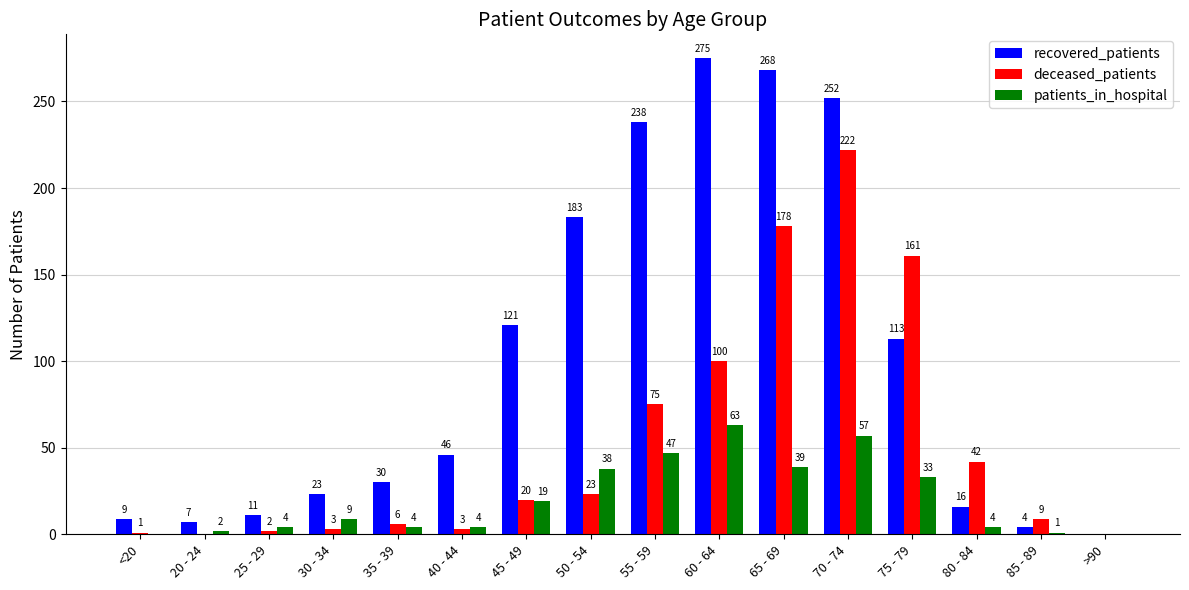

How many values in deceased_patients are above zero?

14